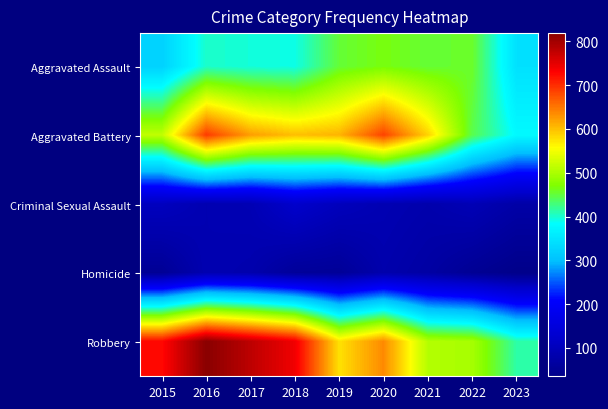

Which series changed the most between 2015 and 2019?

Robbery